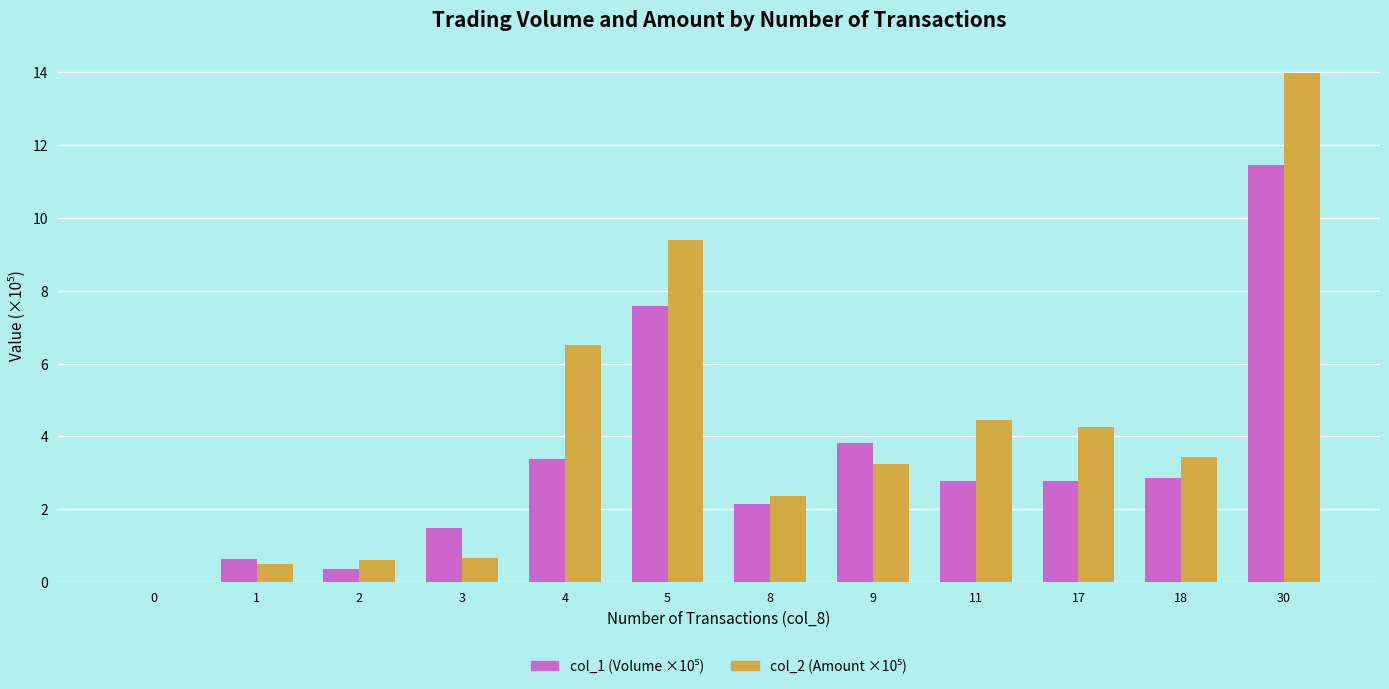

At which category is the sum across all series the highest?

30